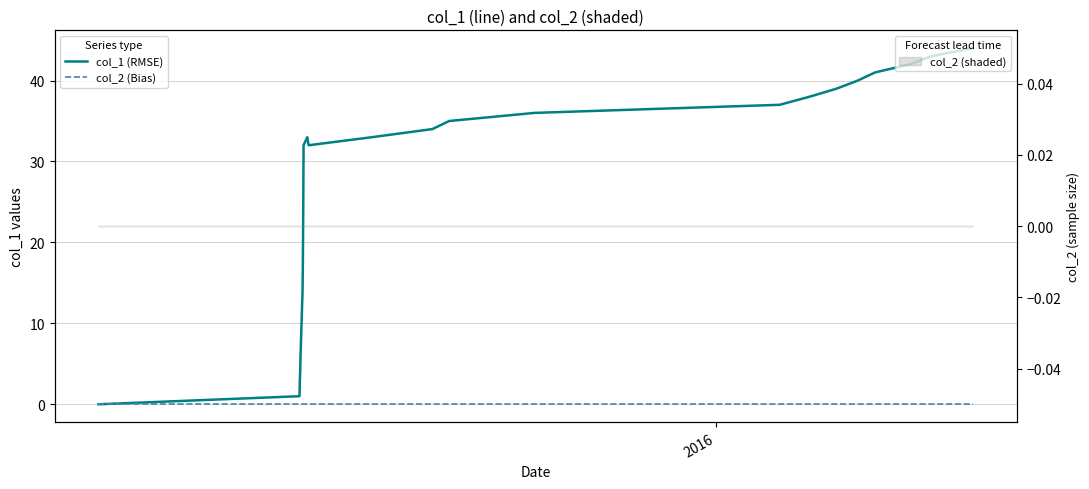

What is the average value of the col_1 (RMSE) series?

27